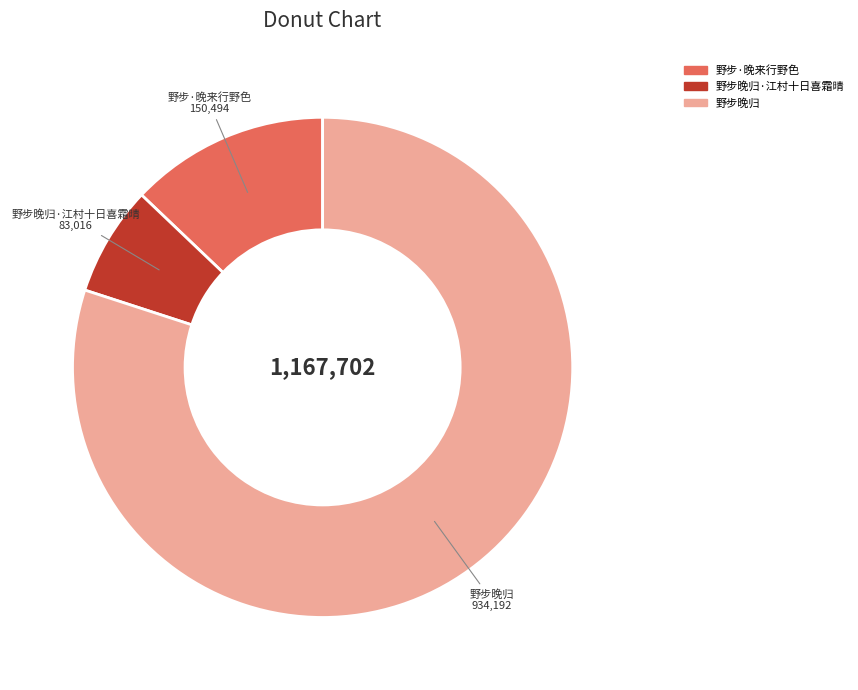

Is there a majority slice in this chart?

Yes